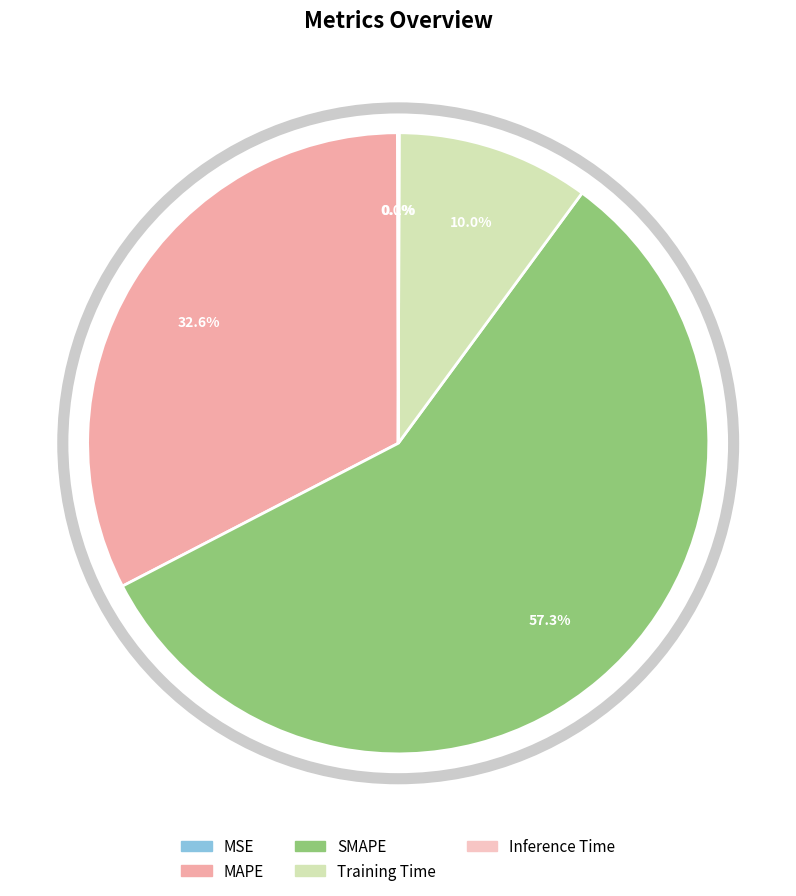

What is the change in value from SMAPE to Training Time?

-1.3